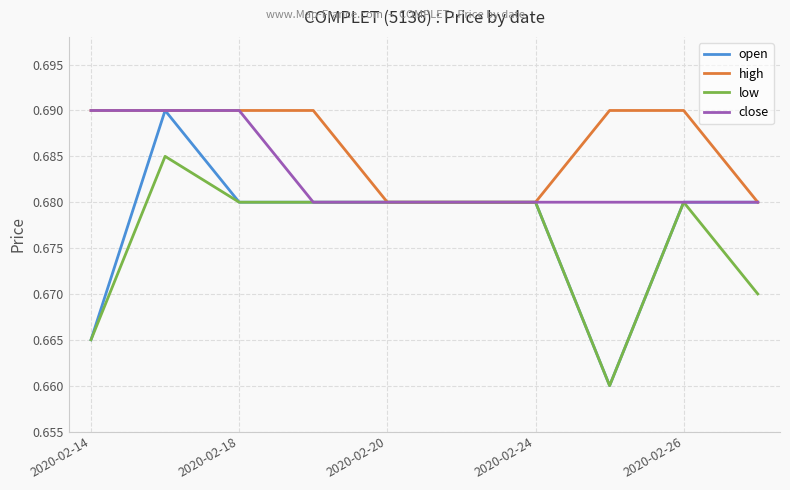

Which series has the largest total across all categories?

high